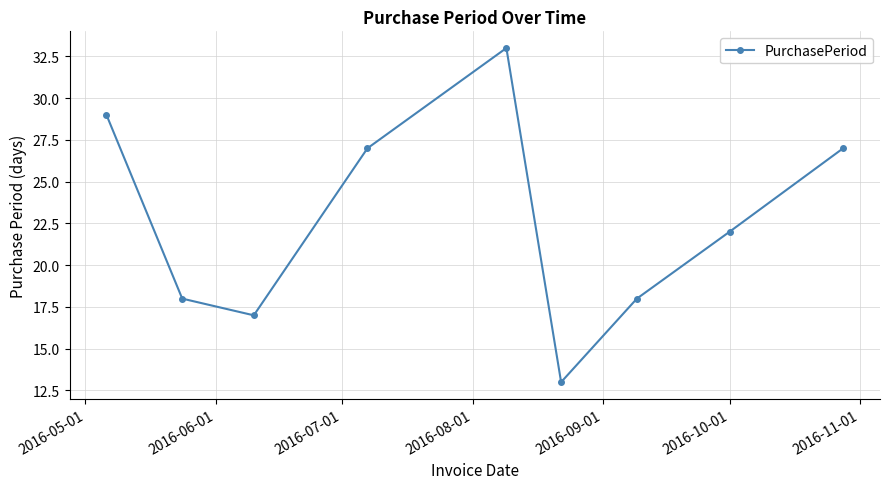

What is the difference between the maximum and minimum values?

20